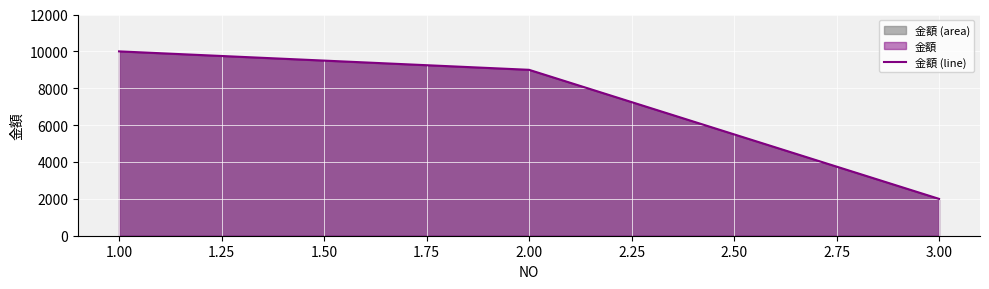

What is the difference between the maximum and minimum values?

8000